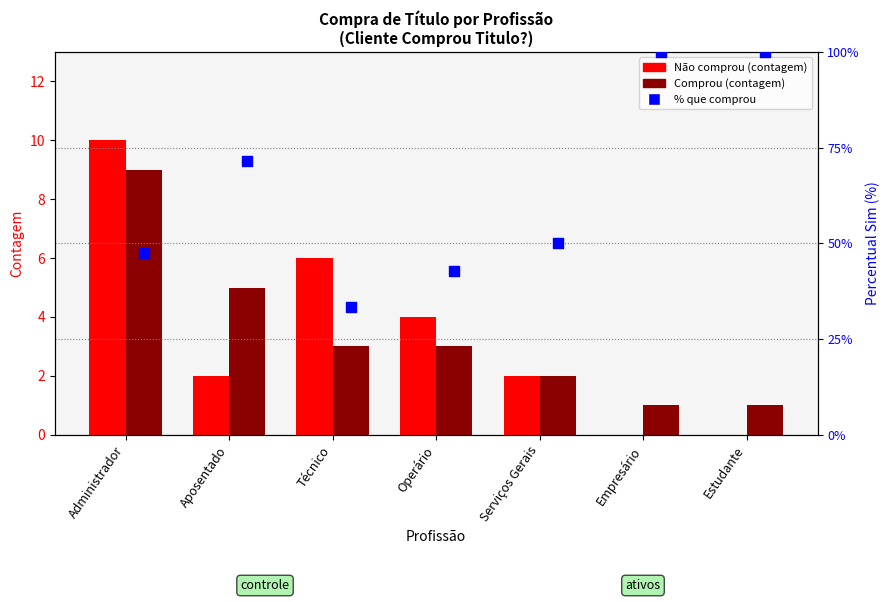

At how many categories does at least one series exceed 61?

3